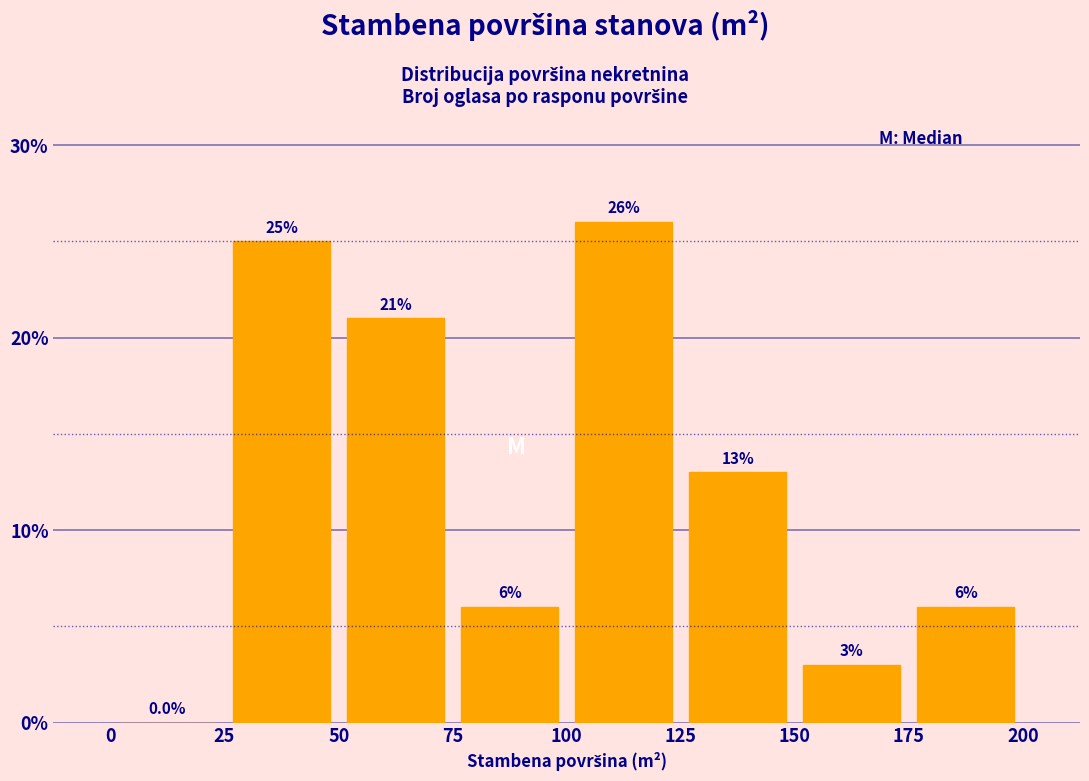

Which range on the x-axis has the tallest bar?

100 to 125